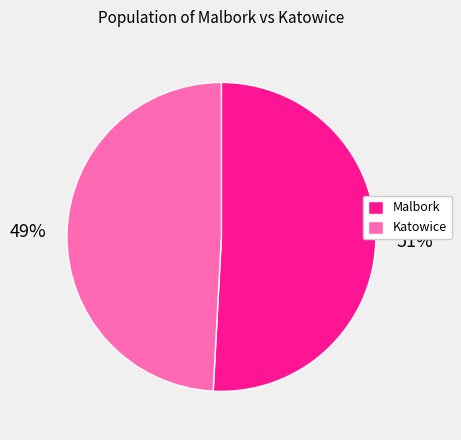

To the nearest percent, what is the average slice percentage?

50%